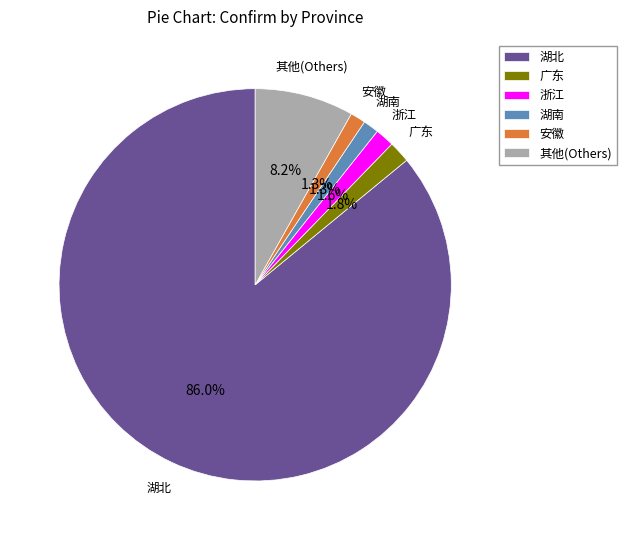

To the nearest percent, what is the average slice percentage?

17%